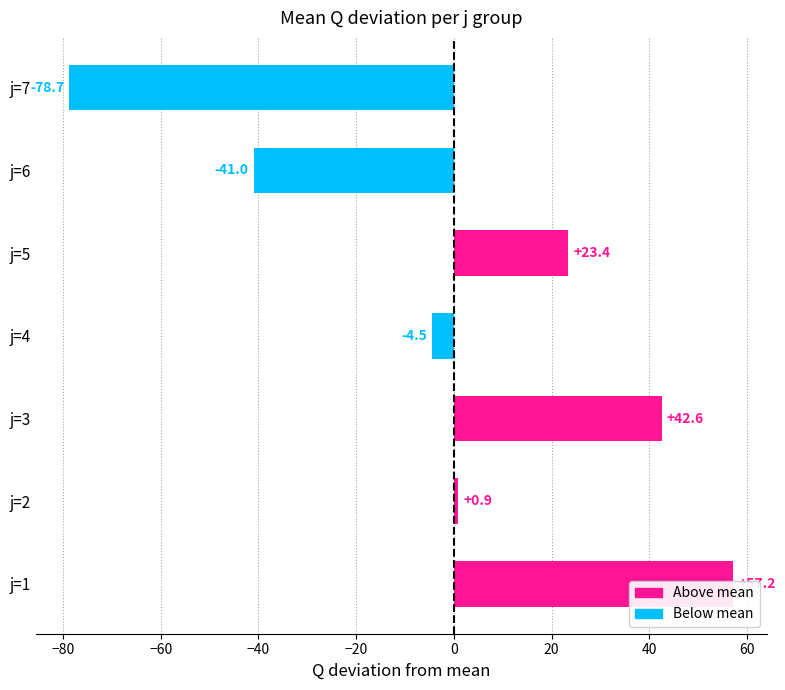

How many categories are shown in the chart?

7